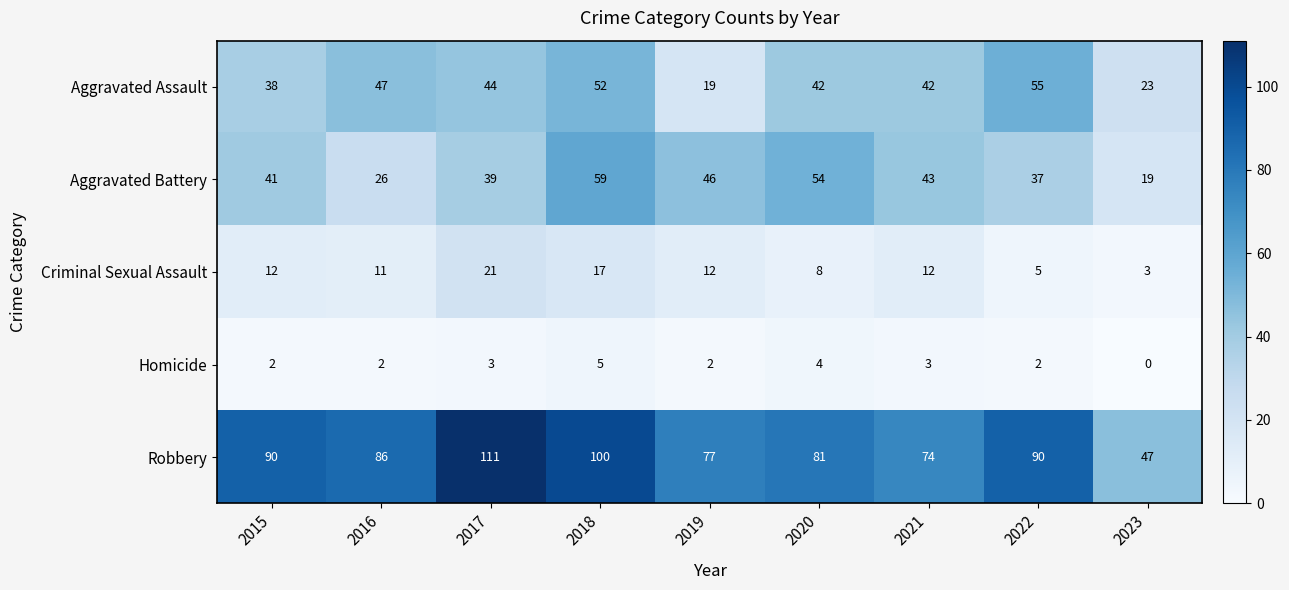

How many data points in Aggravated Battery are less than 41?

4